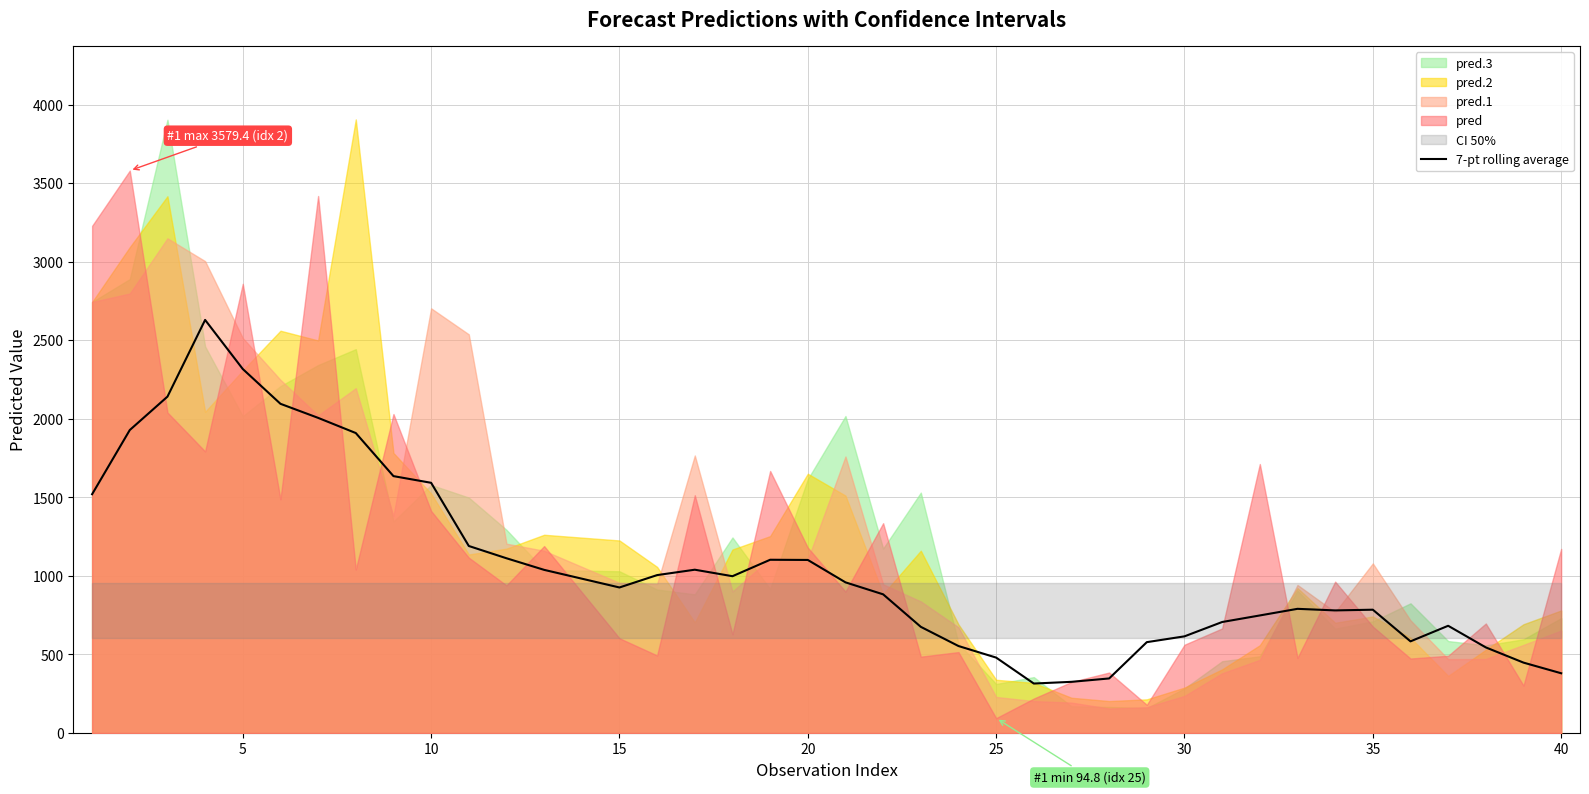

How many lines are shown in the chart?

1